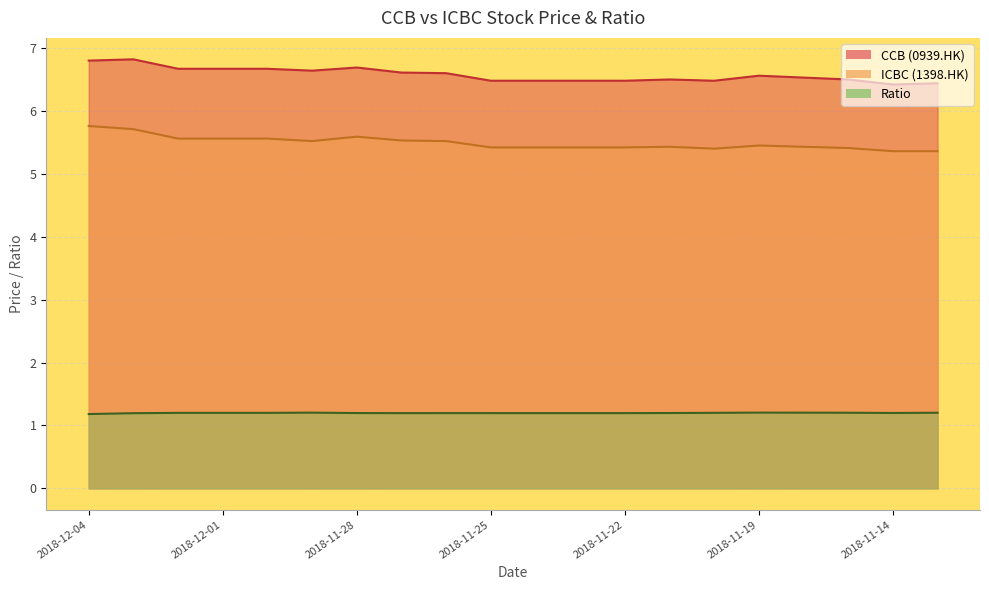

What position from the left is 2018-11-23?

12